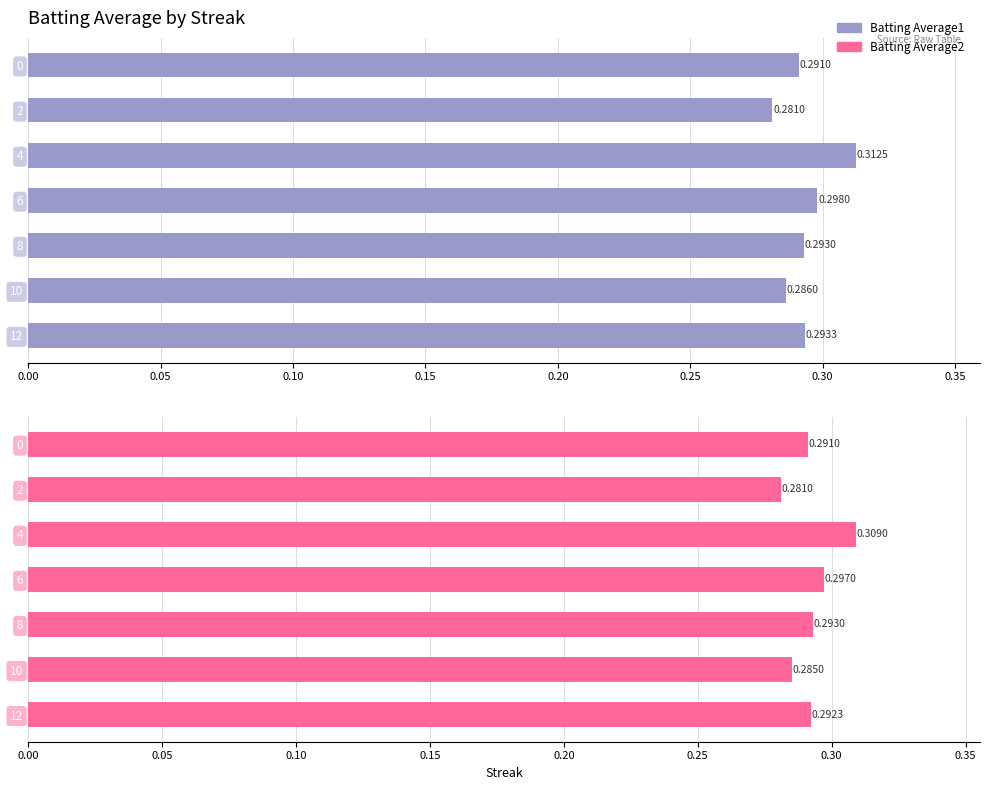

What is the total value across all series at 6?

0.6